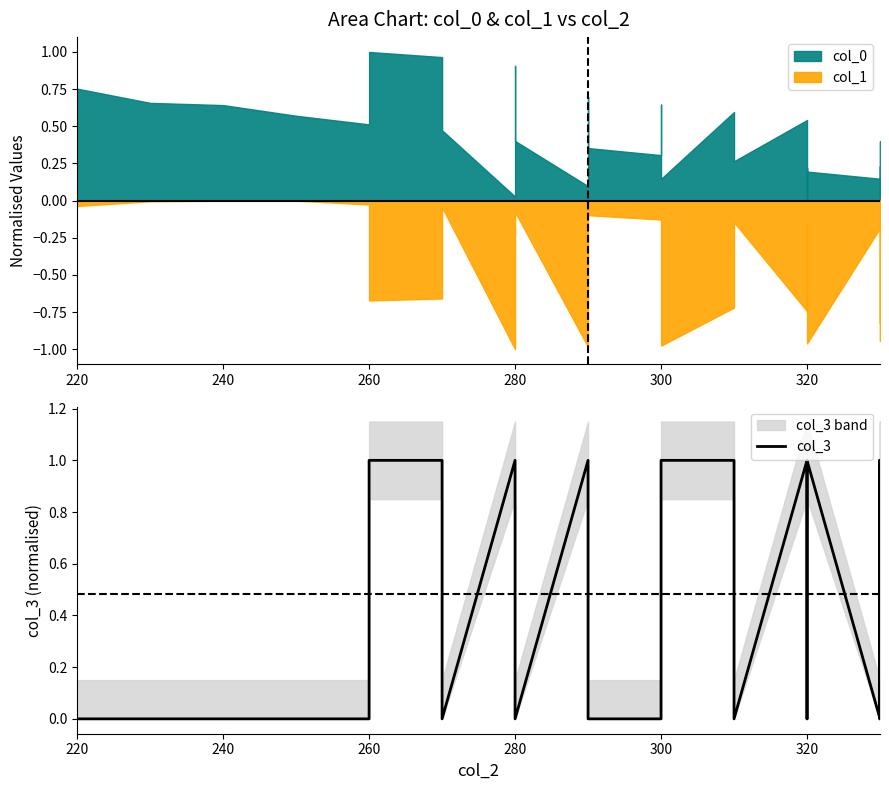

How many data points does each series have?

27